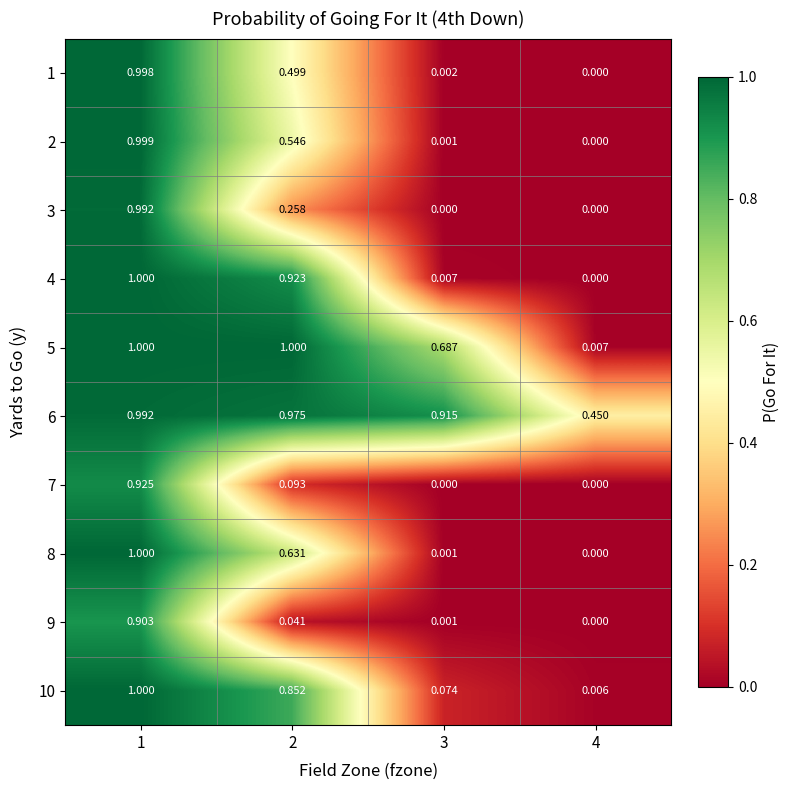

Is the value of 4 at 3 greater than the value of 3 at 3?

Yes